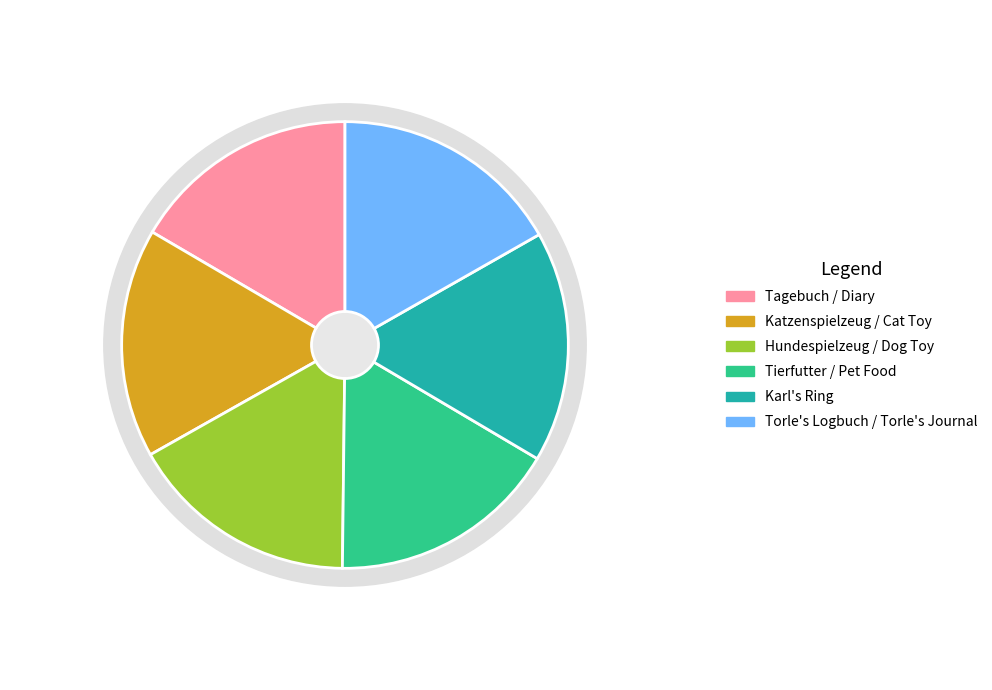

Count the number of slices in the pie.

6